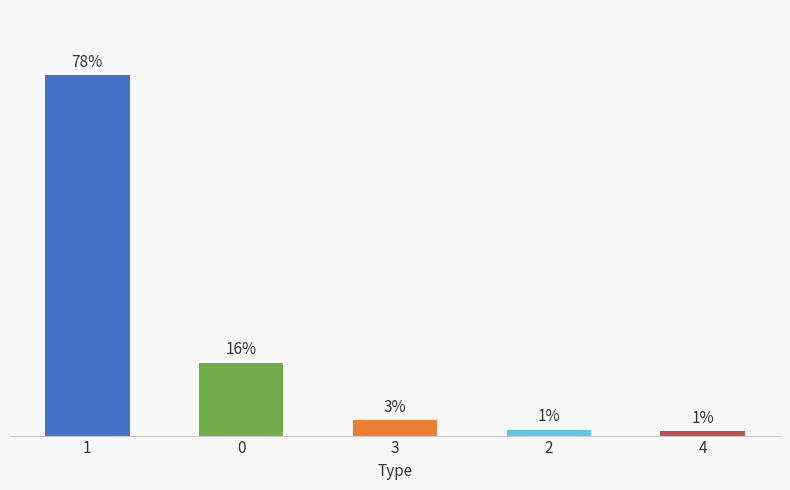

Are the bars horizontal?

No